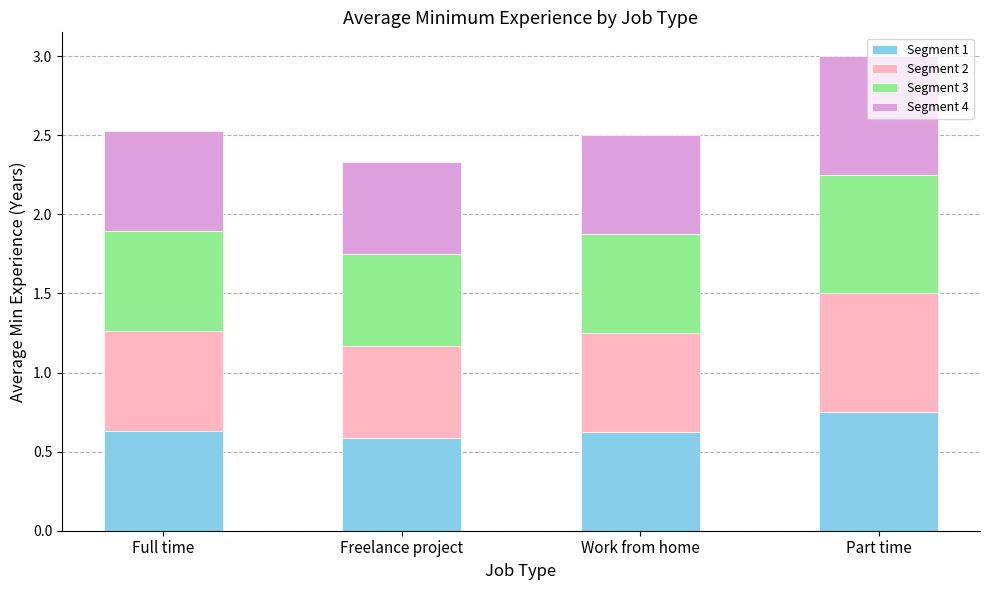

At which label does Segment 1 reach its peak?

Part time